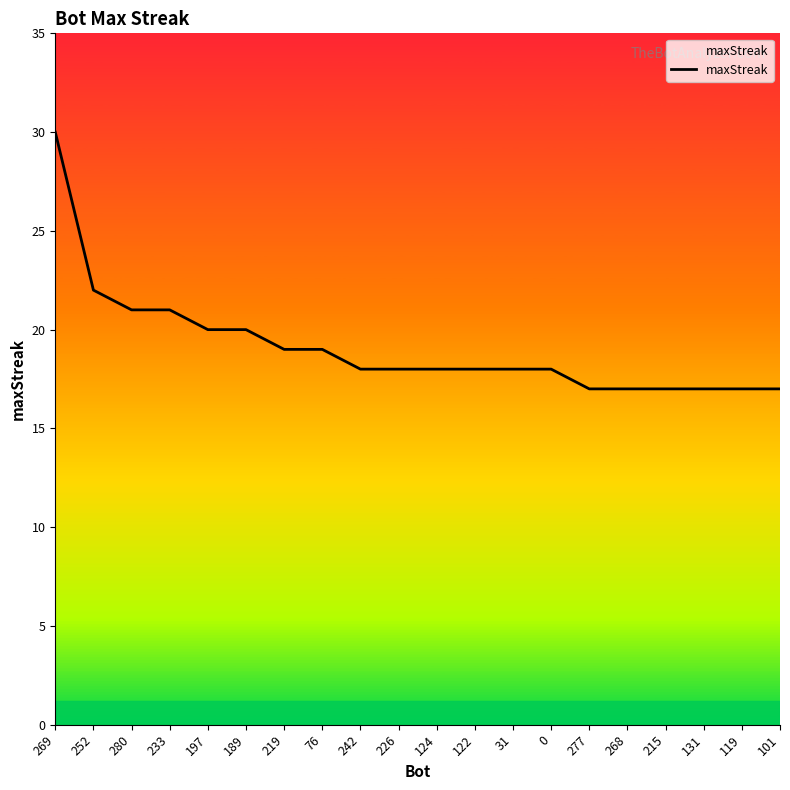

What is the change in value from 197 to 131?

-3